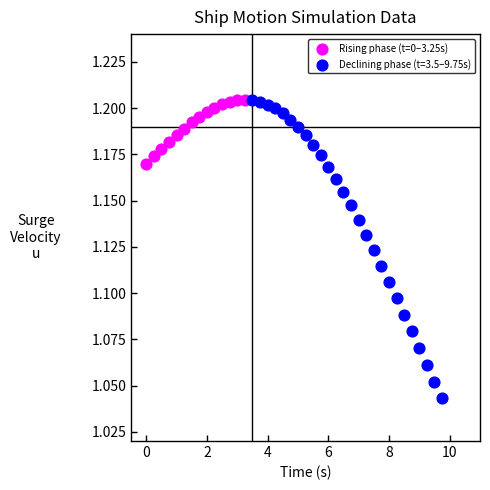

Which series has the largest Y range (max minus min)?

Declining phase (t=3.5–9.75s)